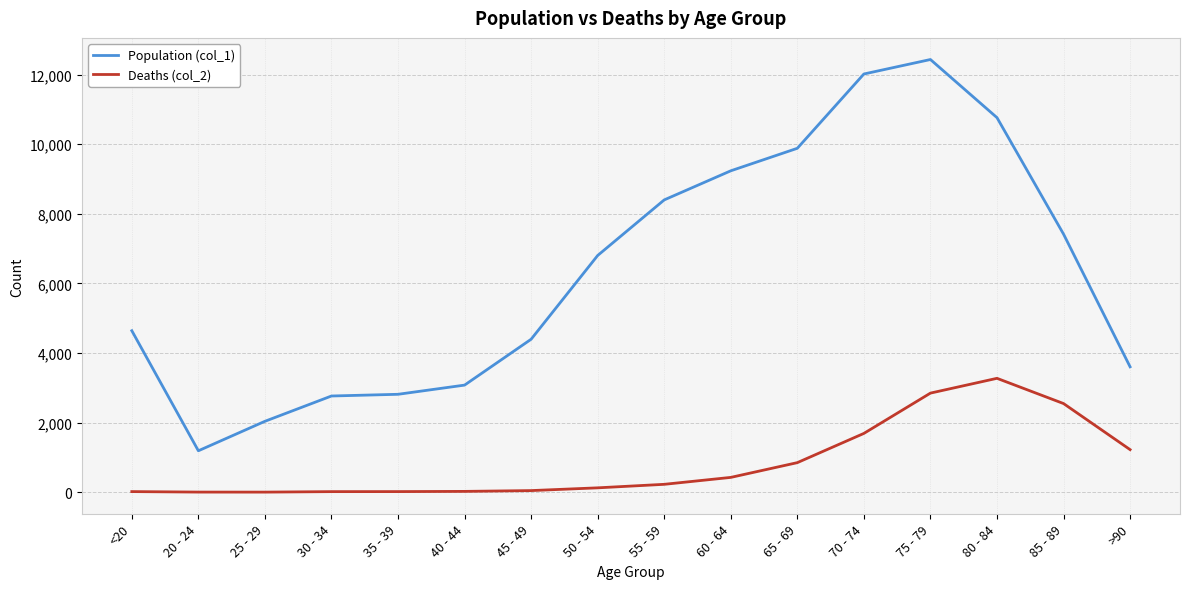

How many values in the Deaths (col_2) series are below 227?

8